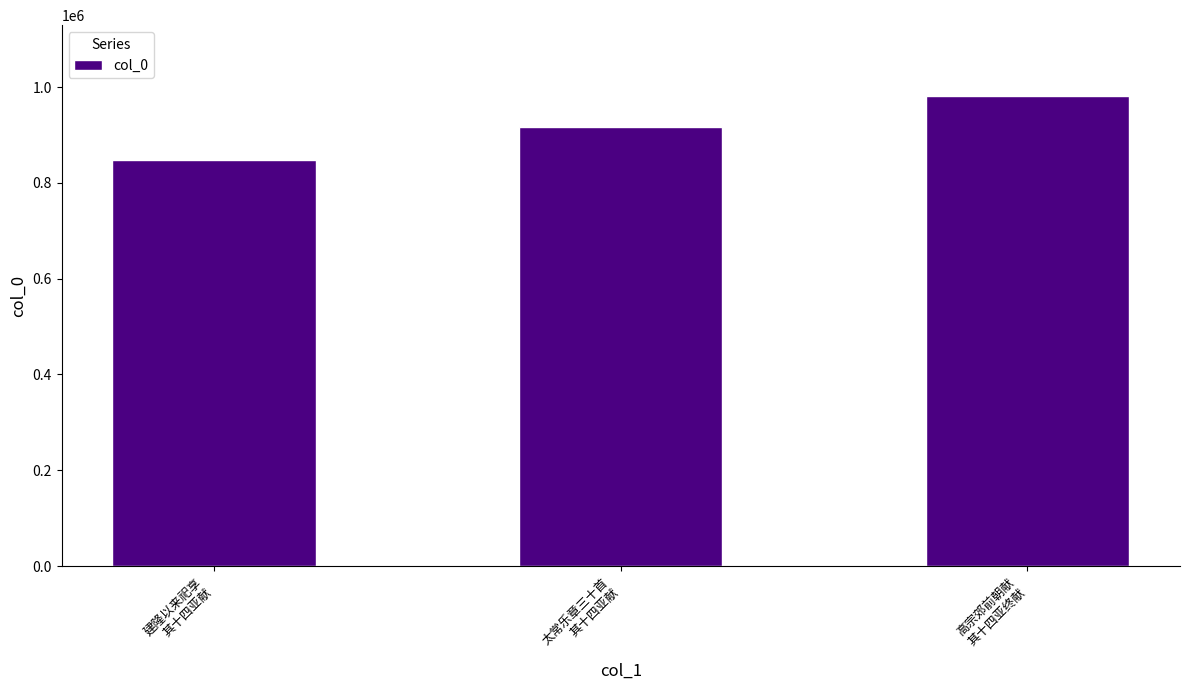

The chart shows a value of 452009 at 建隆以来祀享
其十四亚献. True or false?

False